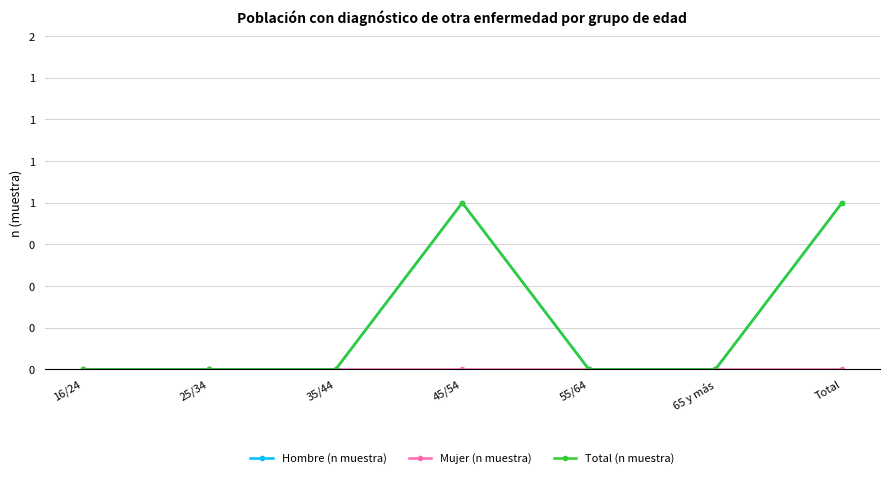

Read the Total (n muestra) value at Total.

1